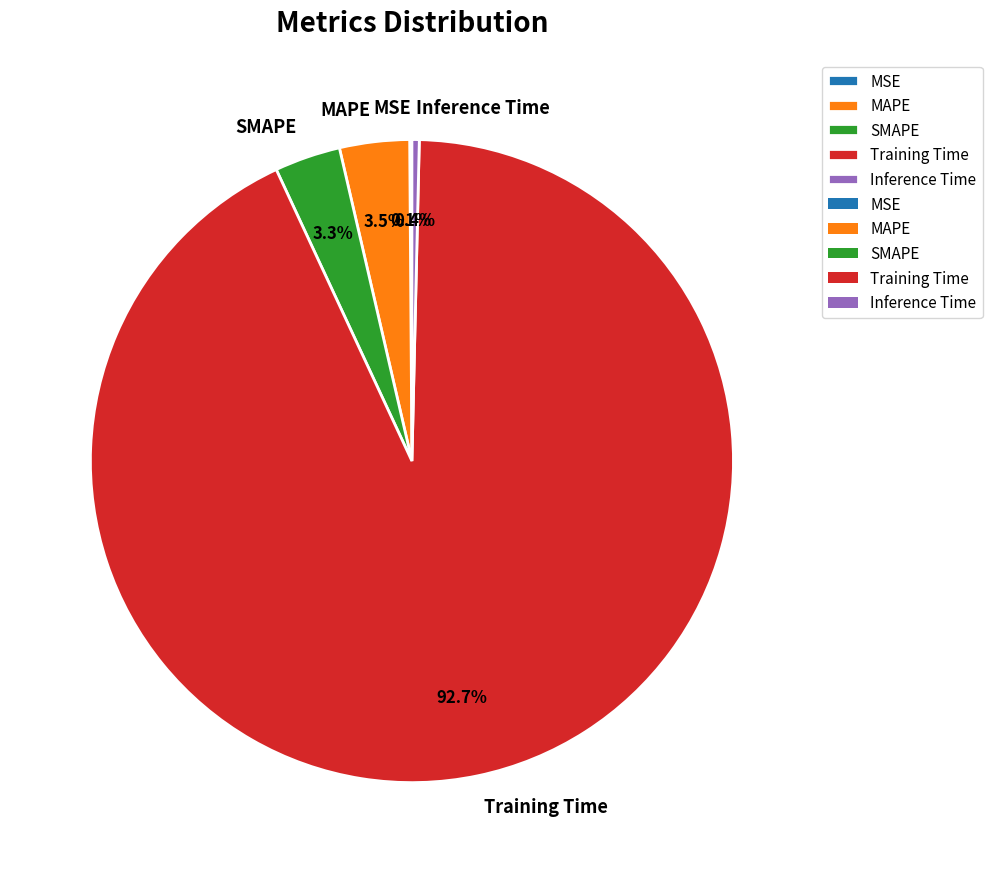

Between SMAPE and Training Time, which is larger?

Training Time